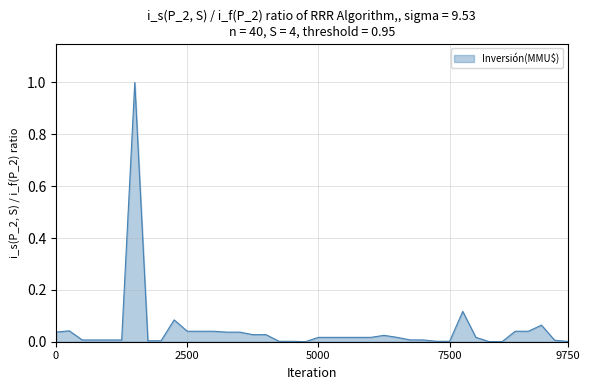

True or false: the data has more than 2 interior local peaks.

True